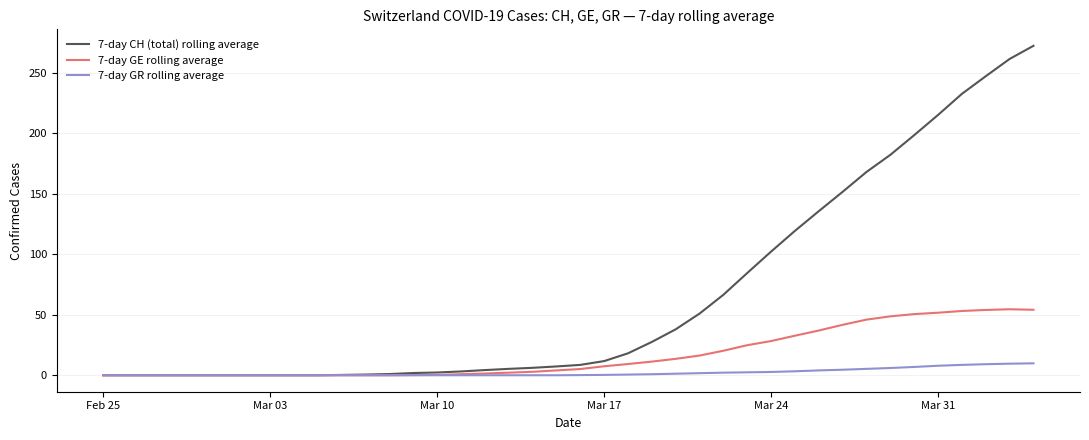

What is the maximum value shown in the chart?

272.4